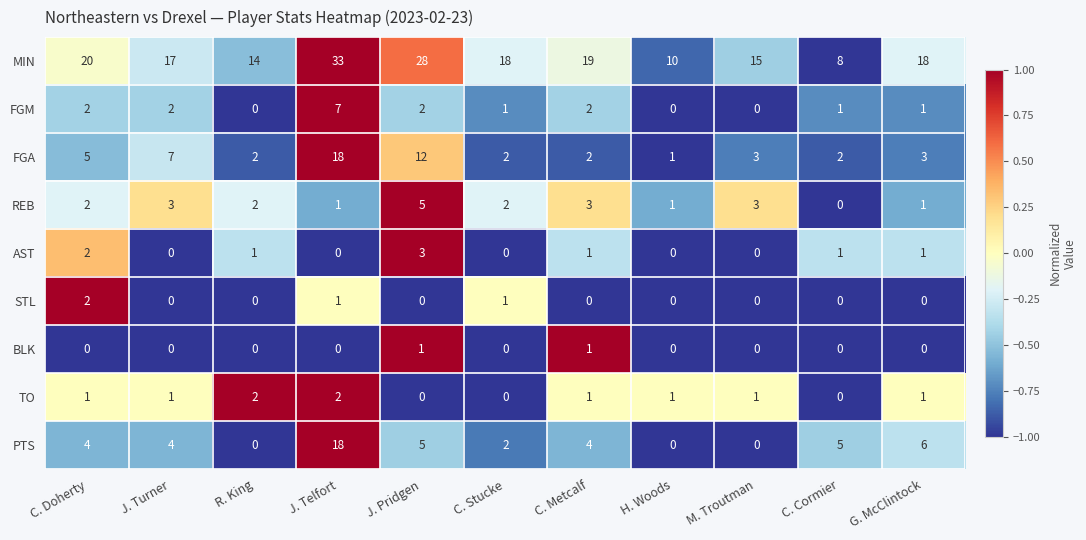

True or false: STL has a value of 0 at G. McClintock.

True